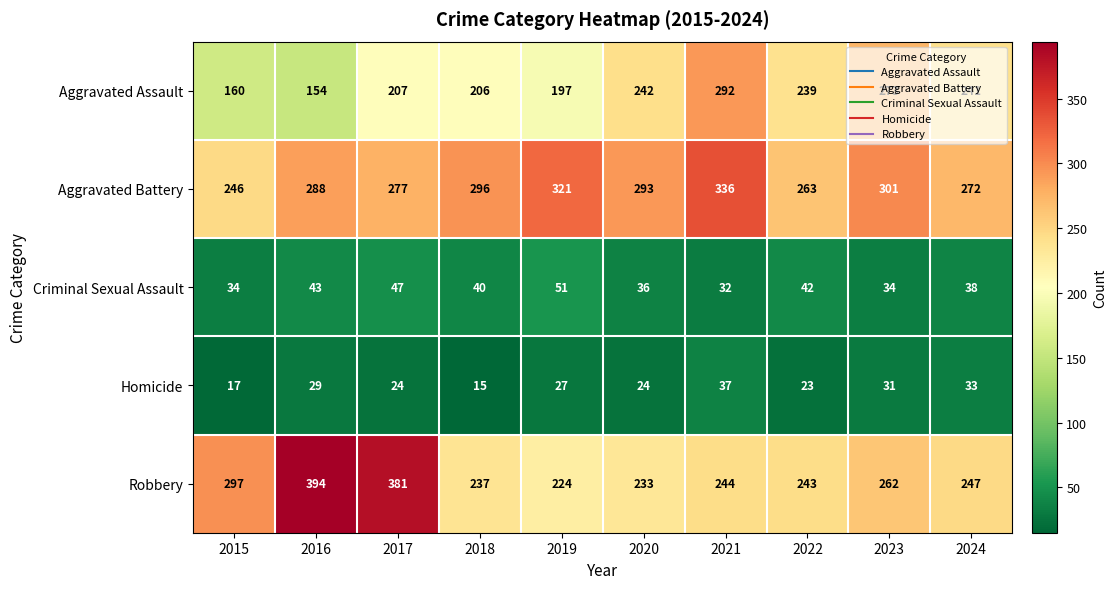

What is the difference between the maximum and minimum values in the Aggravated Assault series?

138